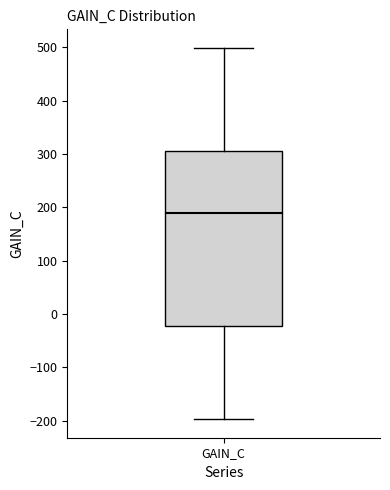

Read this box plot against the y-axis: the position of the median line, the range covered by the box, and the ends of both whiskers. The values are not printed on the chart, so give them approximately, as read against the axis.

median 190, box -20 to 310, whiskers -200 to 500